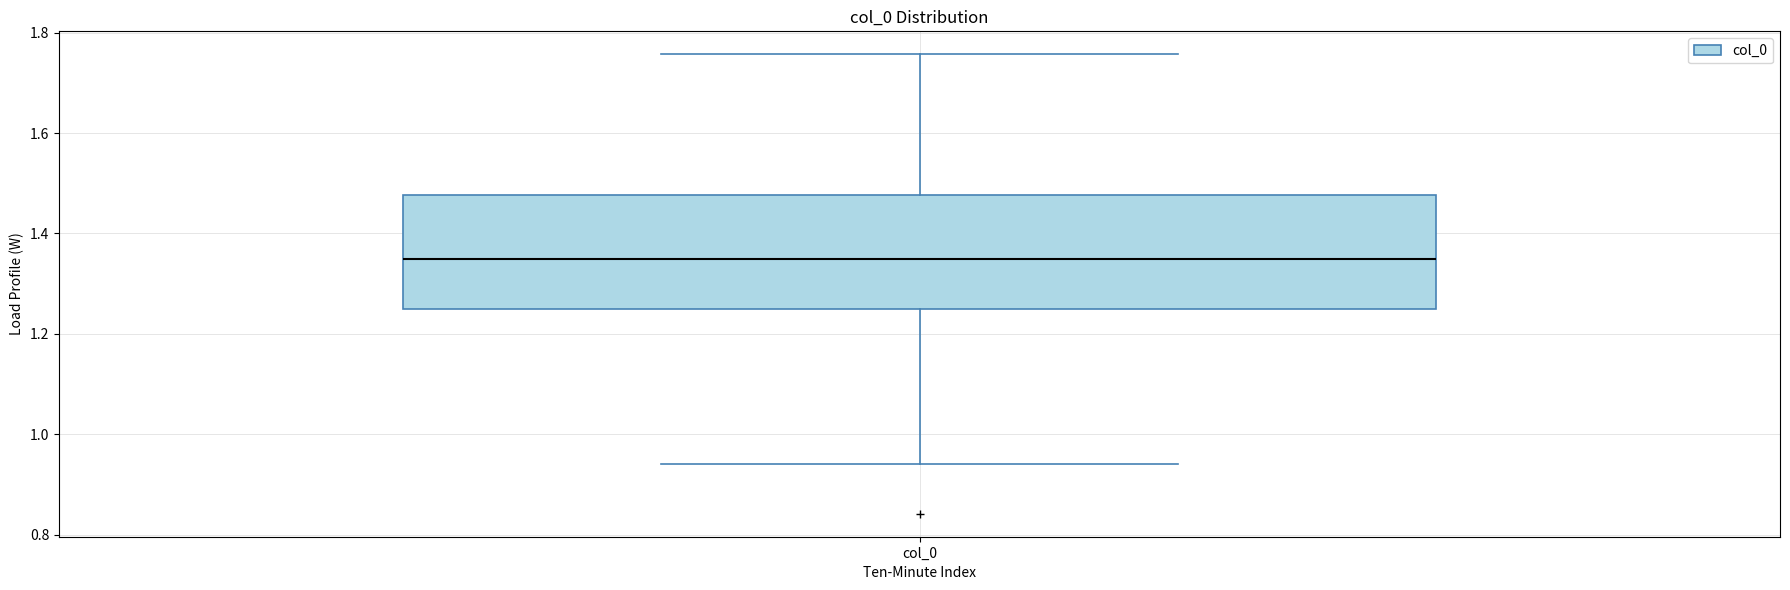

Where does the lower whisker of the box for col_0 end on the y-axis? The values are not printed on the chart, so give them approximately, as read against the axis.

0.94